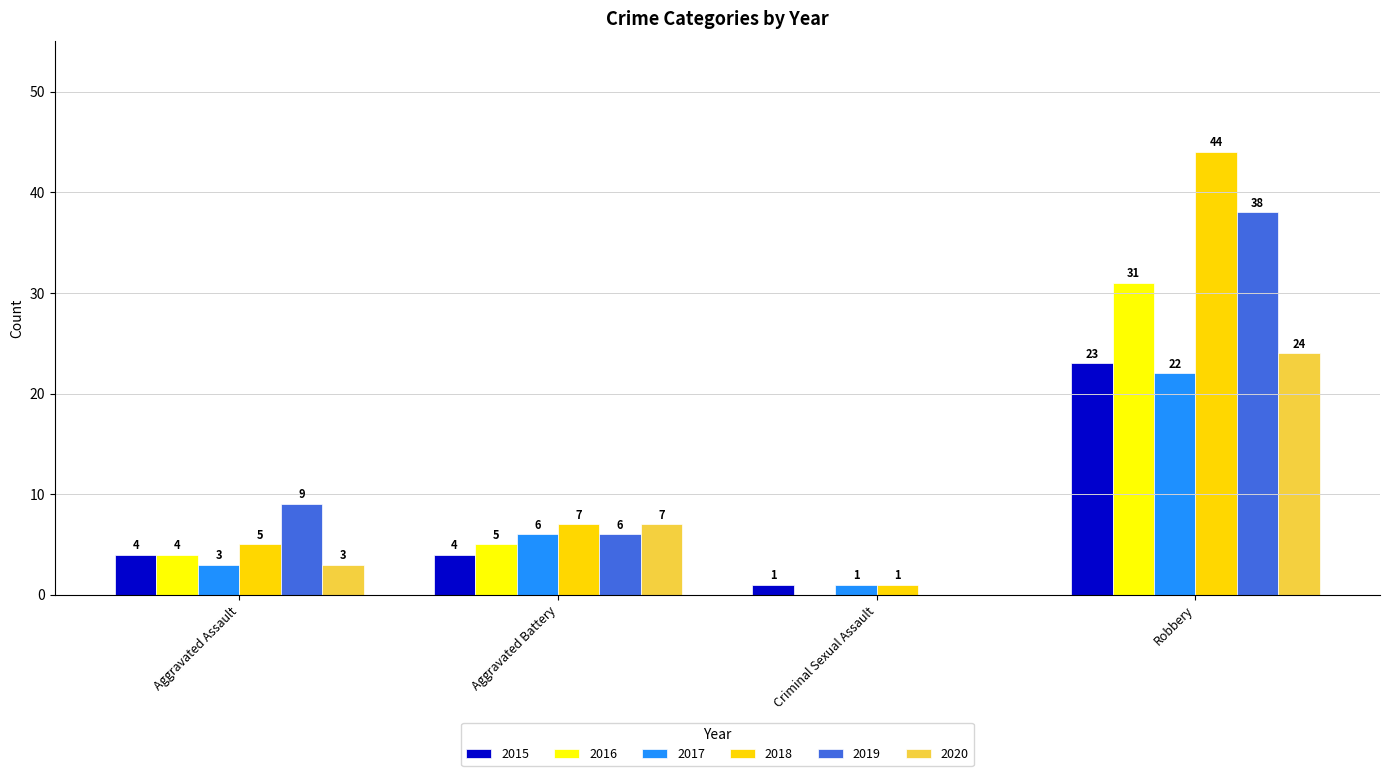

Reading left to right, transcribe all the data shown in this chart.

2015: 4	4	1	23
2016: 4	5	0	31
2017: 3	6	1	22
2018: 5	7	1	44
2019: 9	6	0	38
2020: 3	7	0	24